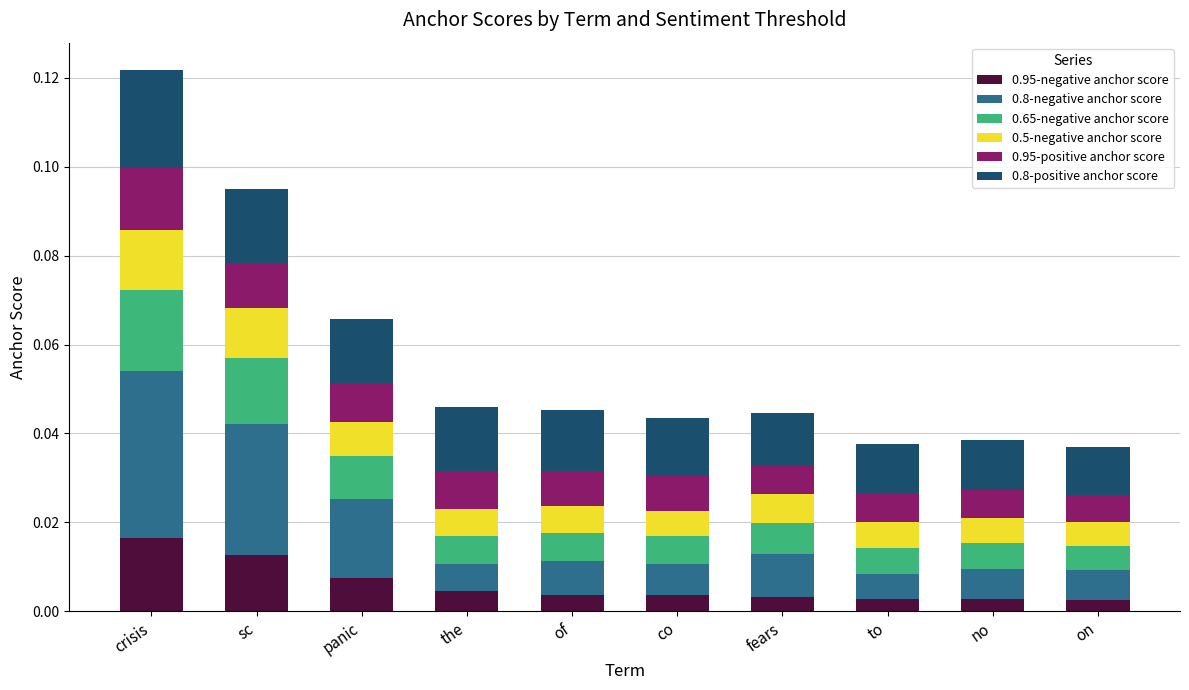

At which category is the sum across all series the highest?

crisis